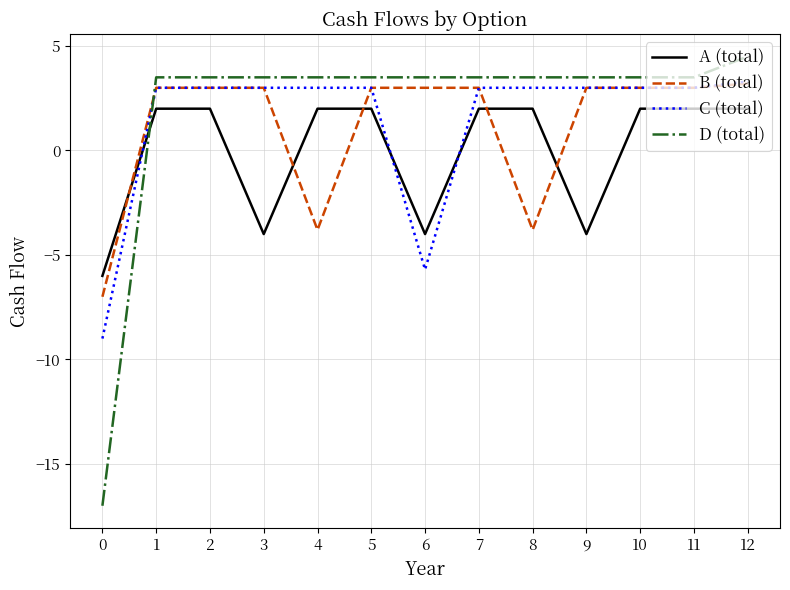

At which category is the sum across all series the highest?

12